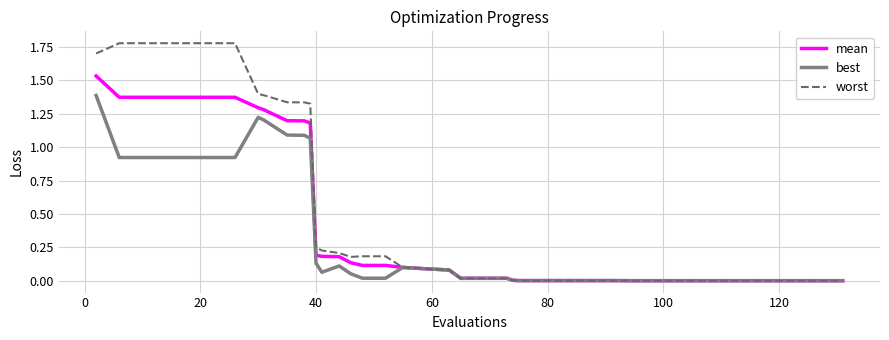

Rank the series by their average value, from highest to lowest.

worst, mean, best